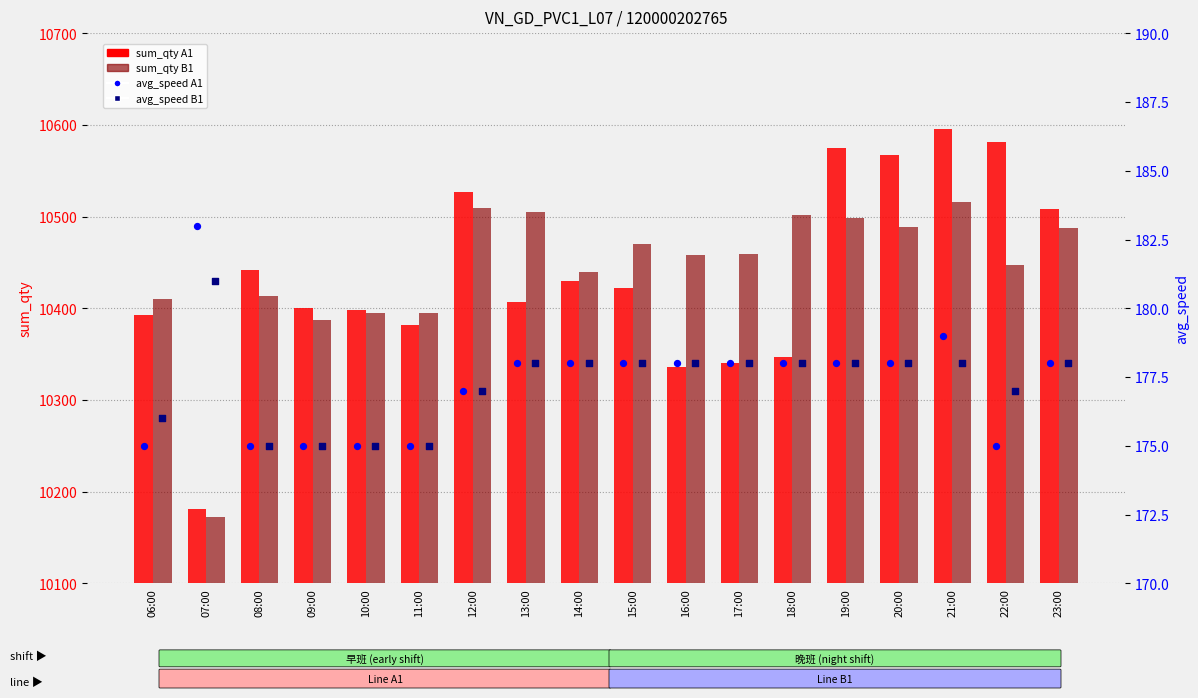

Which series reaches the minimum Y coordinate?

avg_speed A1